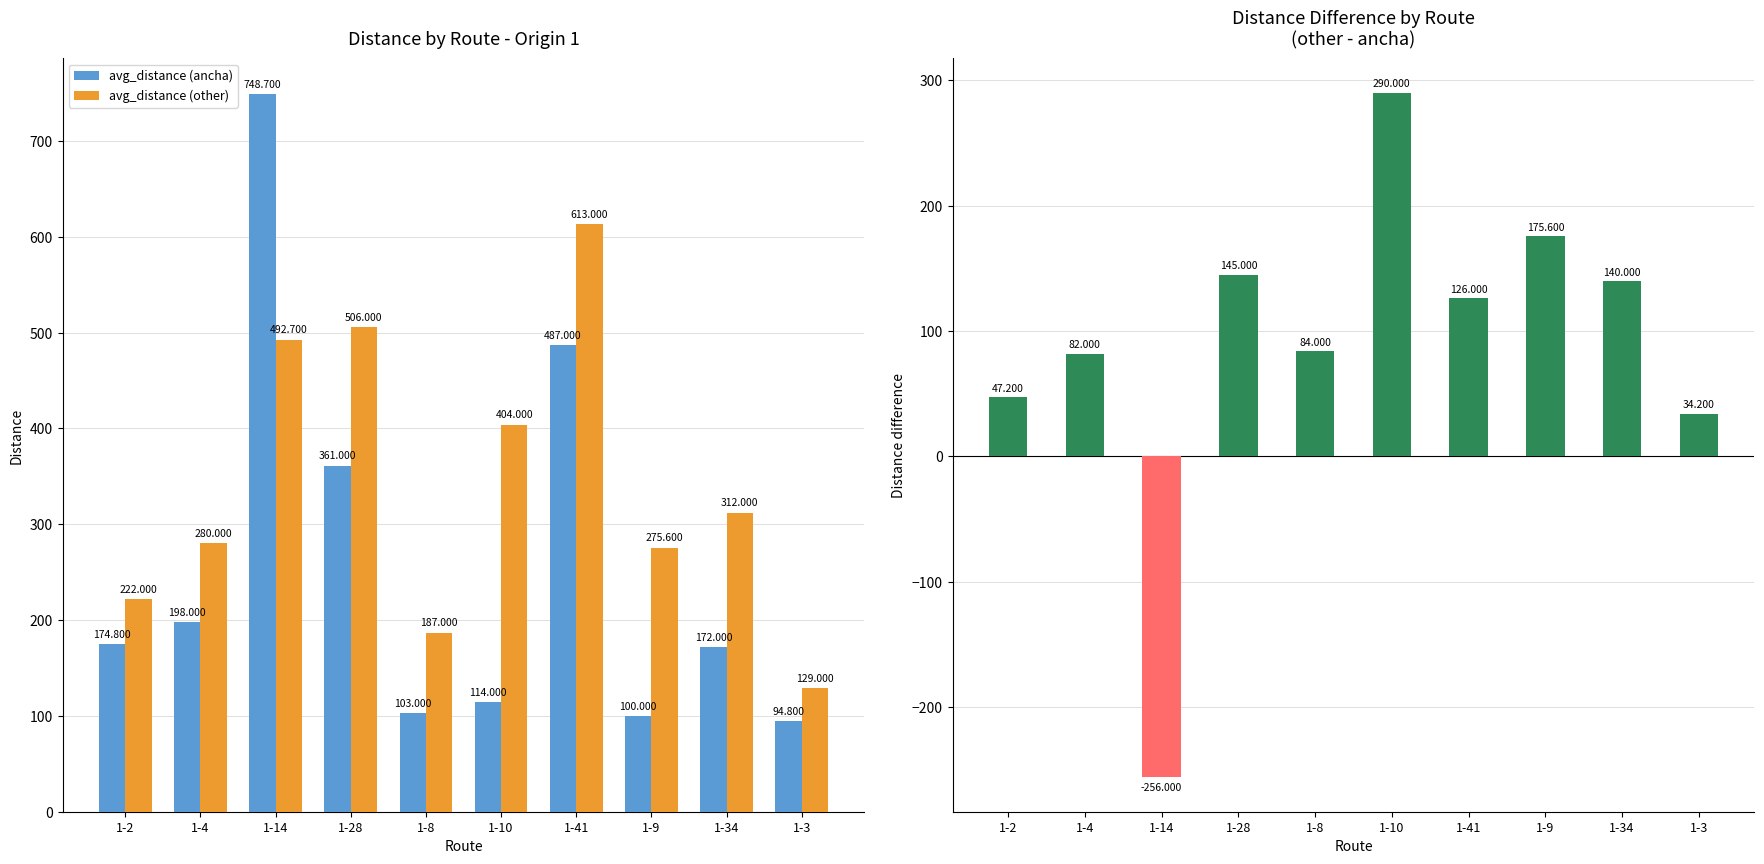

How many bars are there in each group?

3